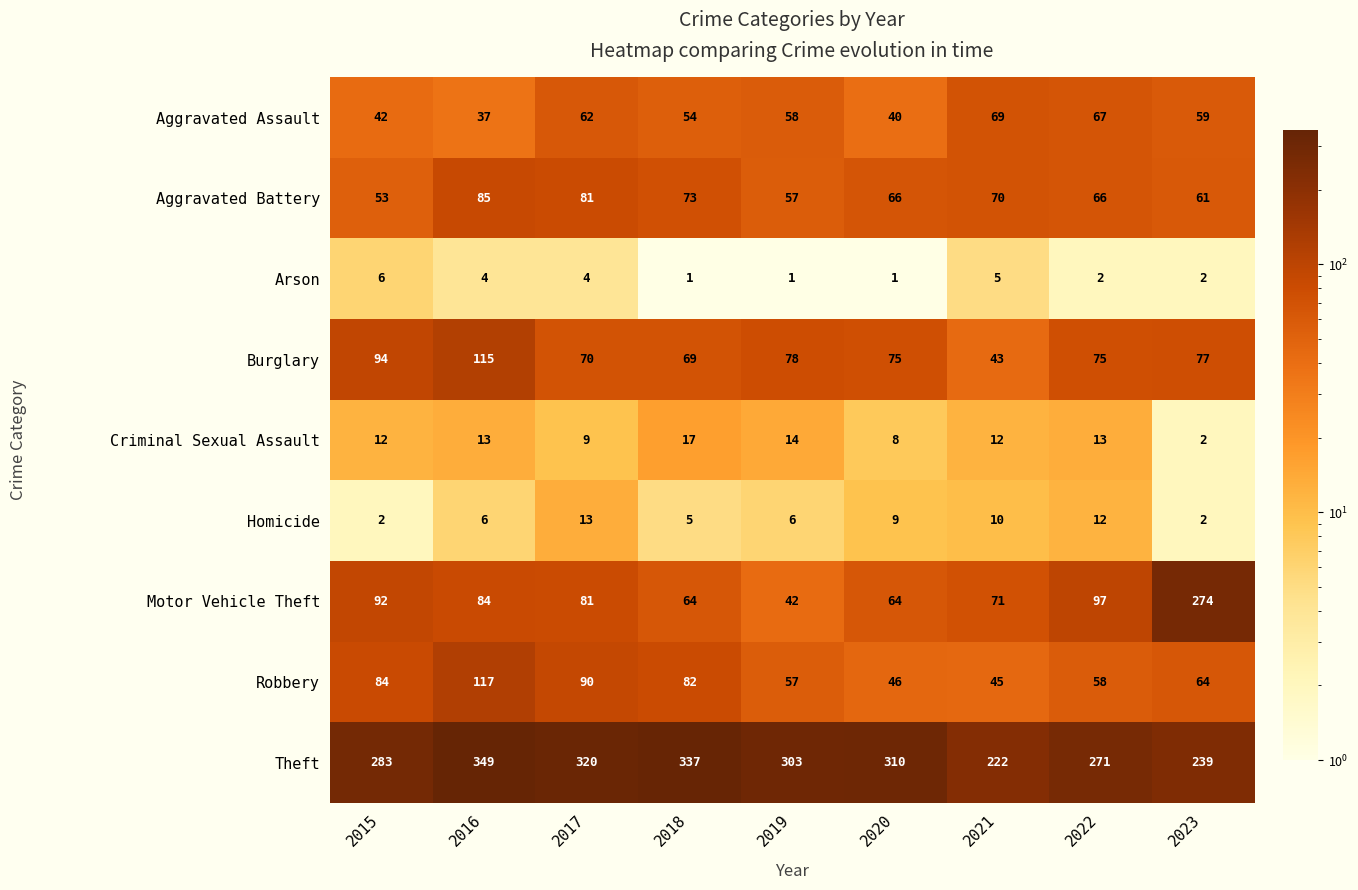

The value of Motor Vehicle Theft at 2019 is 42. True or false?

True